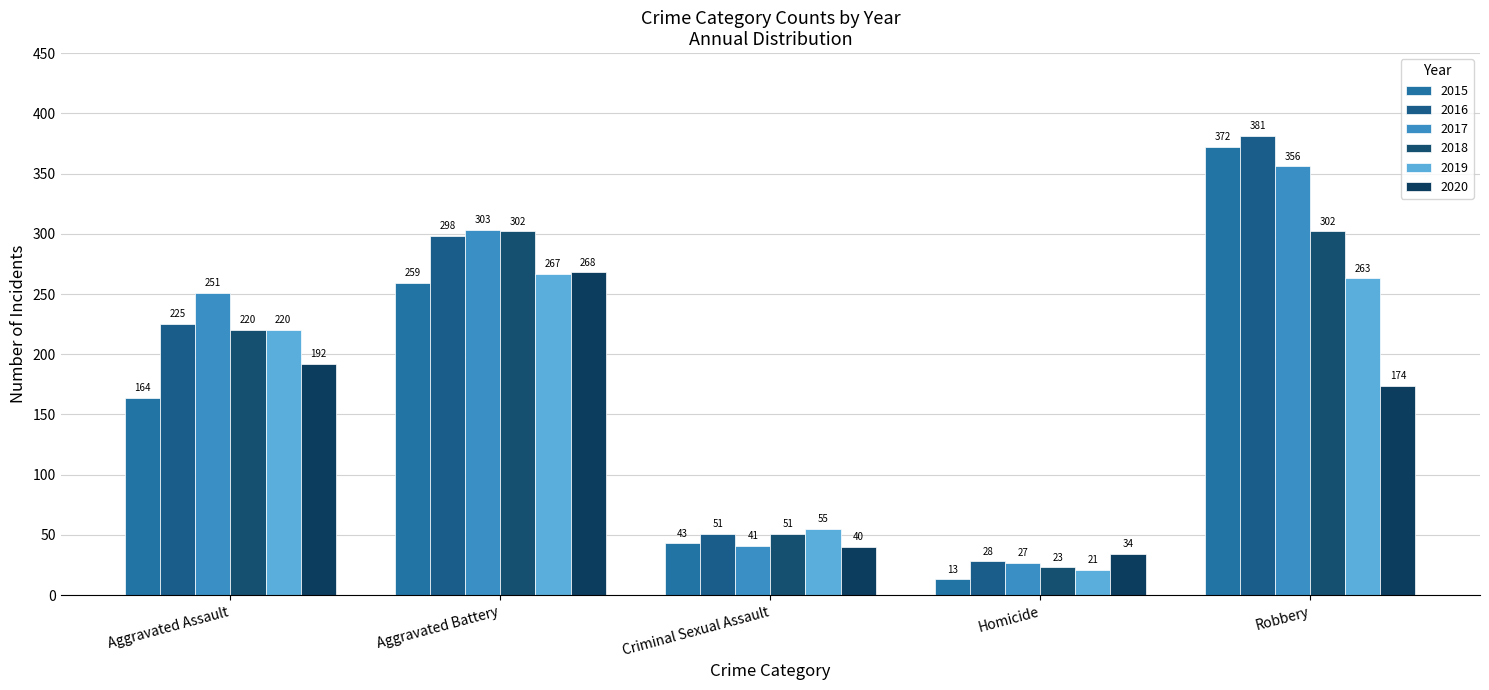

Read the 2020 value at Criminal Sexual Assault, to the nearest 10.

40